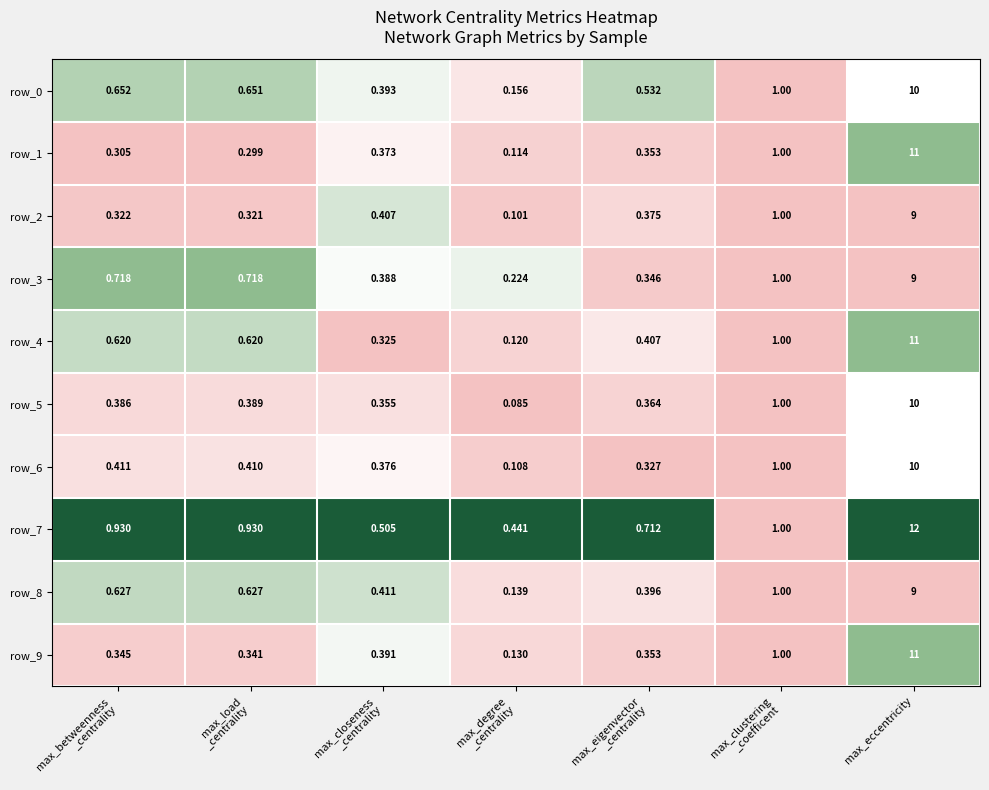

How many series are shown in this chart?

10